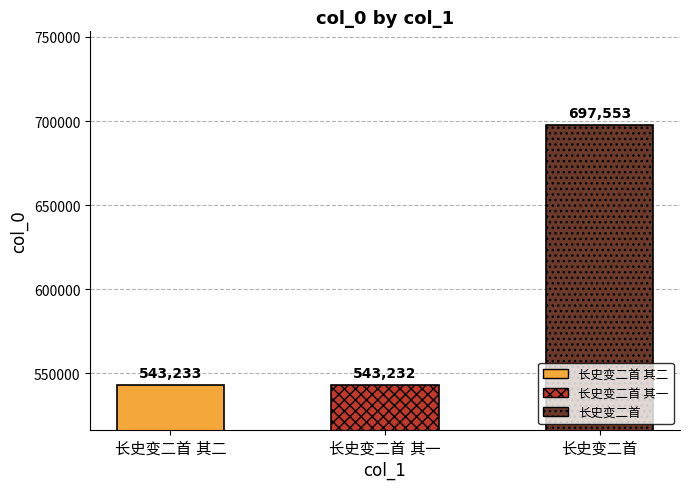

How many categories are shown in the chart?

3